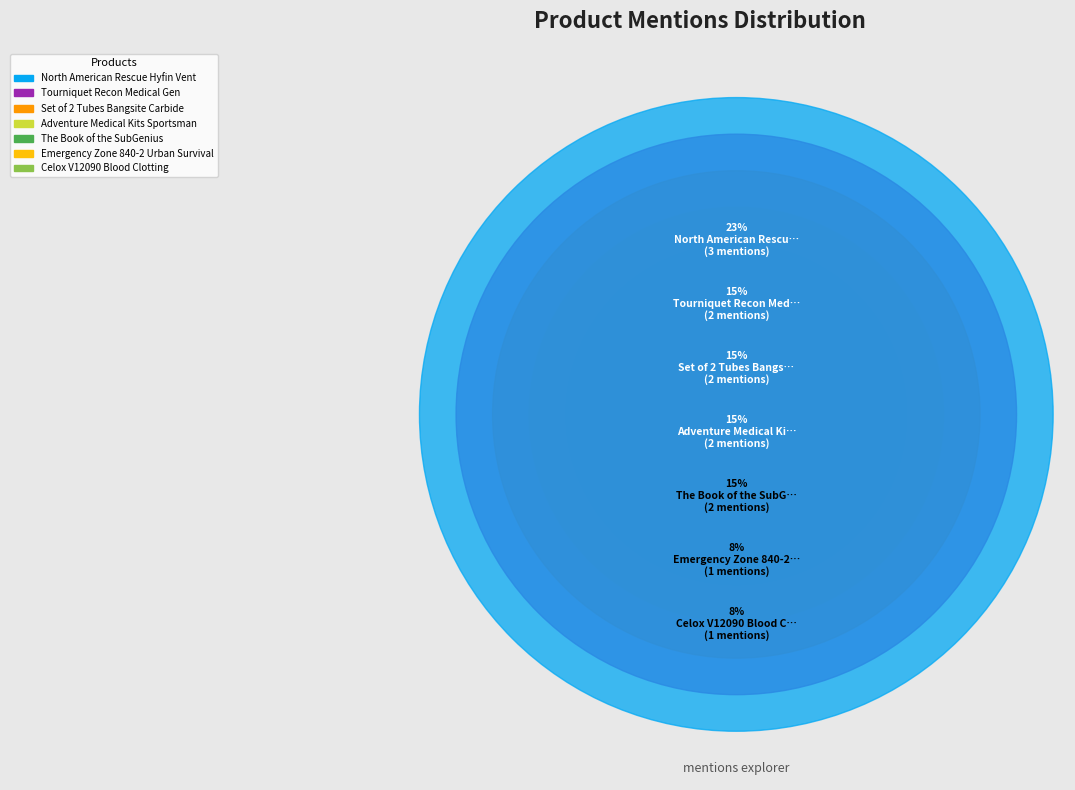

To the nearest percent, what portion does North American Rescue Hyfin Vent represent?

23%